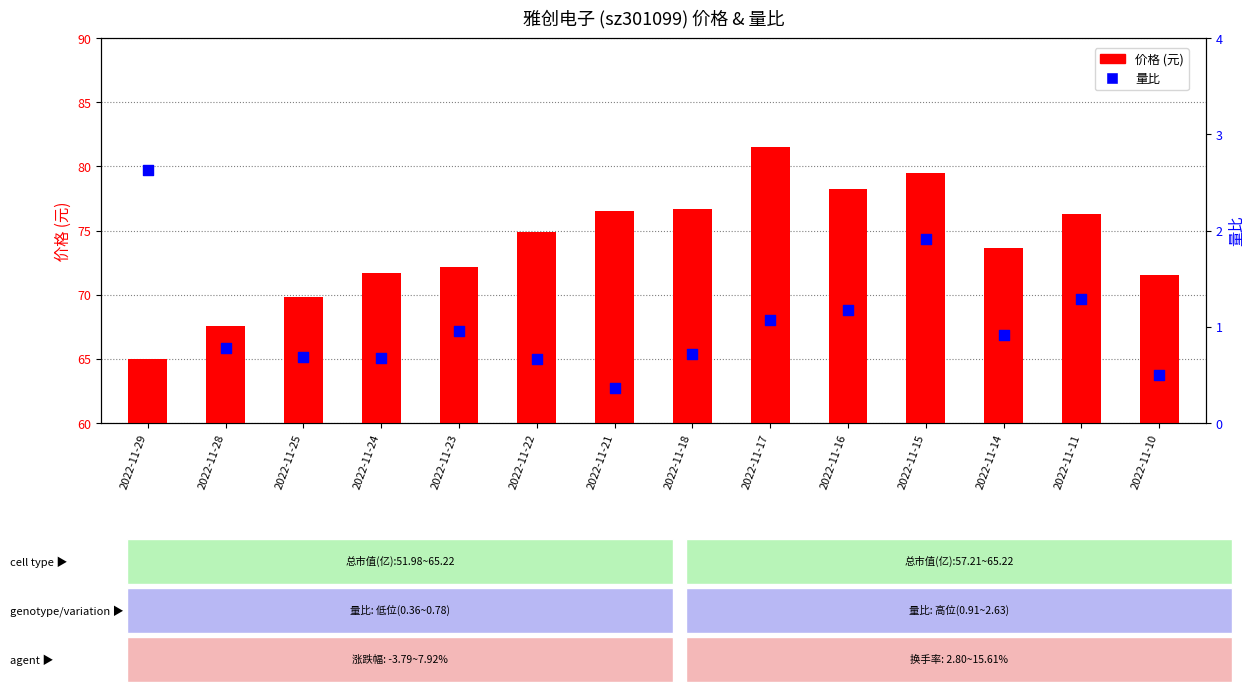

Which series reaches the maximum Y coordinate?

价格 (元)